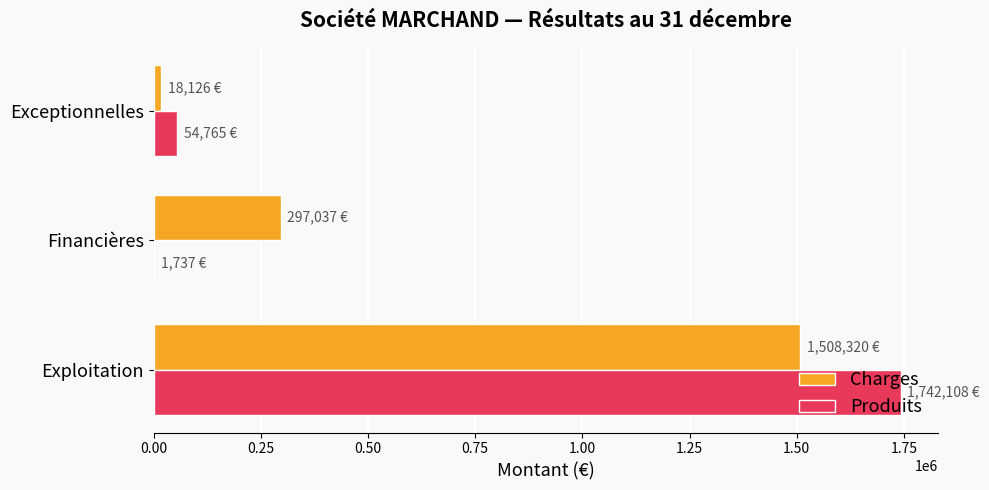

Which series changed the most between Exploitation and Financières?

Produits